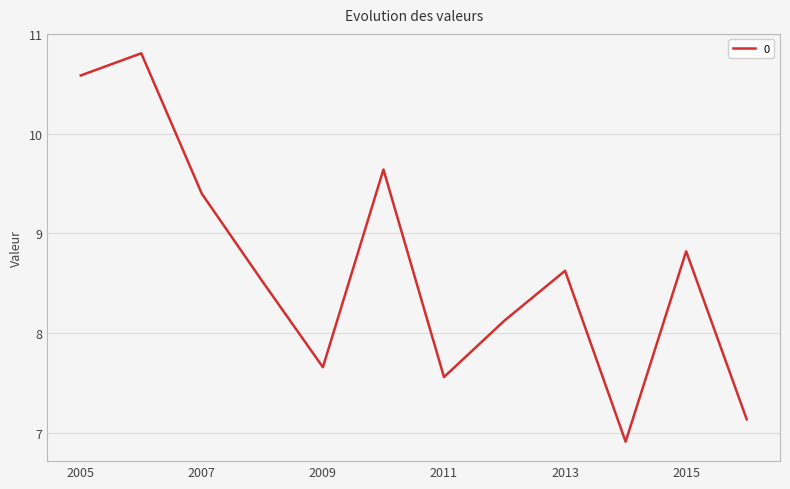

What is the difference between the maximum and minimum values?

3.9